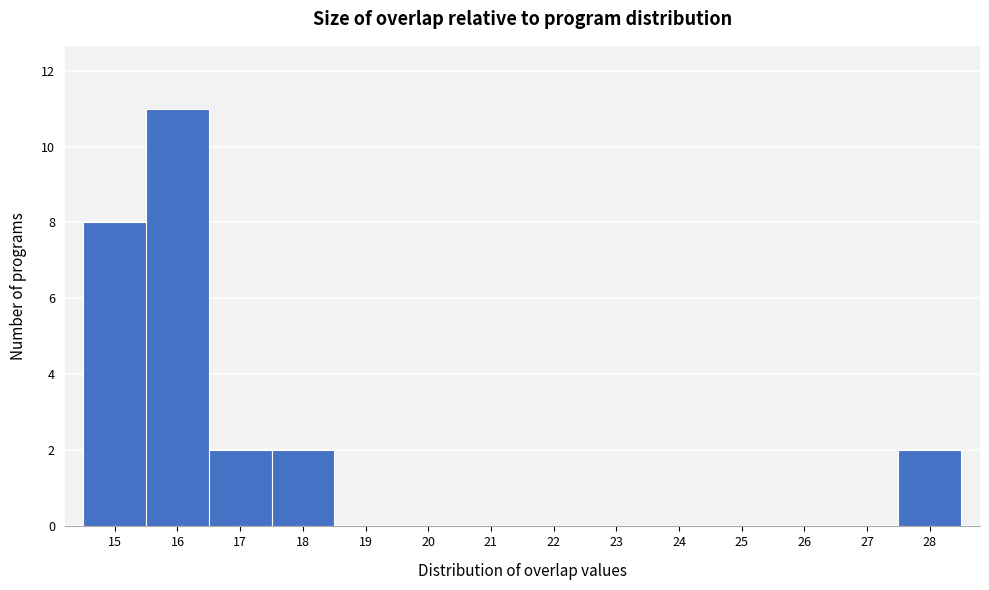

Over which range of the x-axis is the bar tallest?

15.5 to 16.5